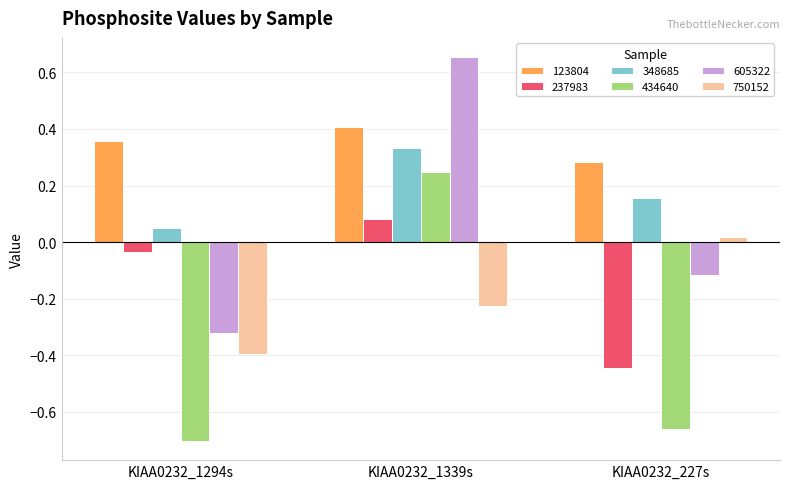

What position from the left is KIAA0232_1339s?

2